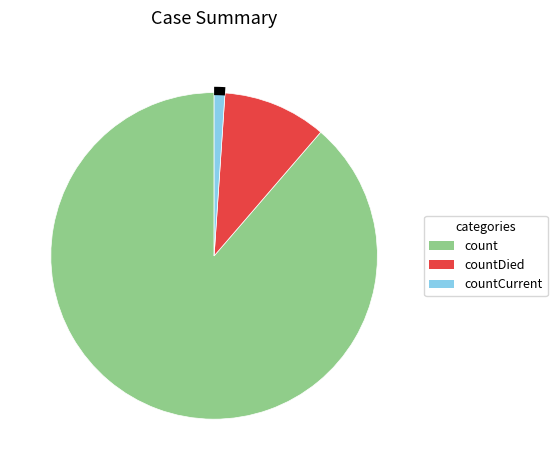

Does any single category account for the majority?

Yes